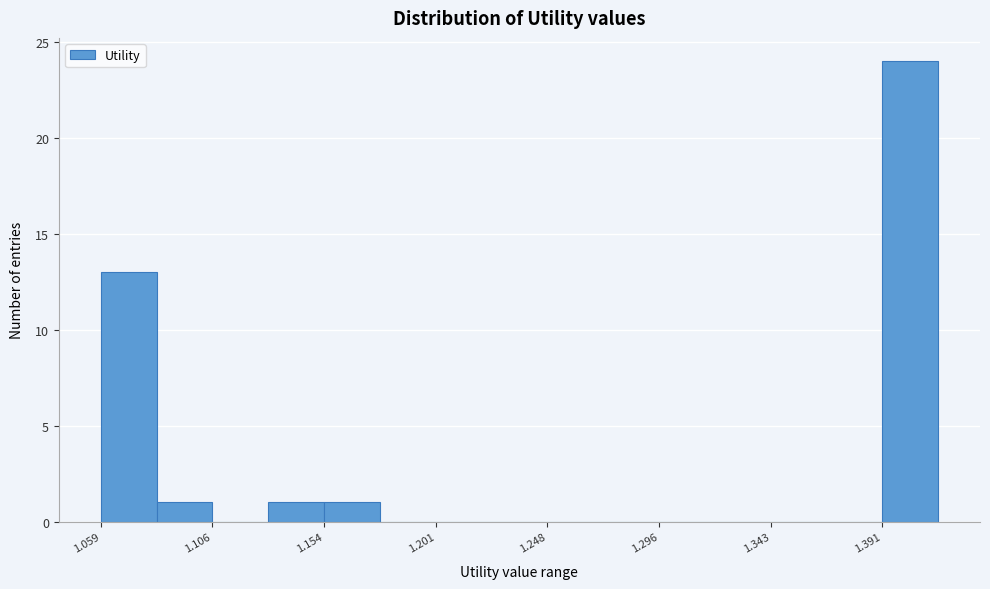

Reading left to right, list every bar in this chart as the range it spans on the x-axis followed by its height. Neither the bar edges nor the heights are printed on the chart, so give them approximately, as read against the axes.

1.060 to 1.085: 13
1.085 to 1.105: 1
1.105 to 1.130: 0
1.130 to 1.155: 1
1.155 to 1.175: 1
1.175 to 1.200: 0
1.200 to 1.225: 0
1.225 to 1.250: 0
1.250 to 1.270: 0
1.270 to 1.295: 0
1.295 to 1.320: 0
1.320 to 1.345: 0
1.345 to 1.365: 0
1.365 to 1.390: 0
1.390 to 1.415: 24